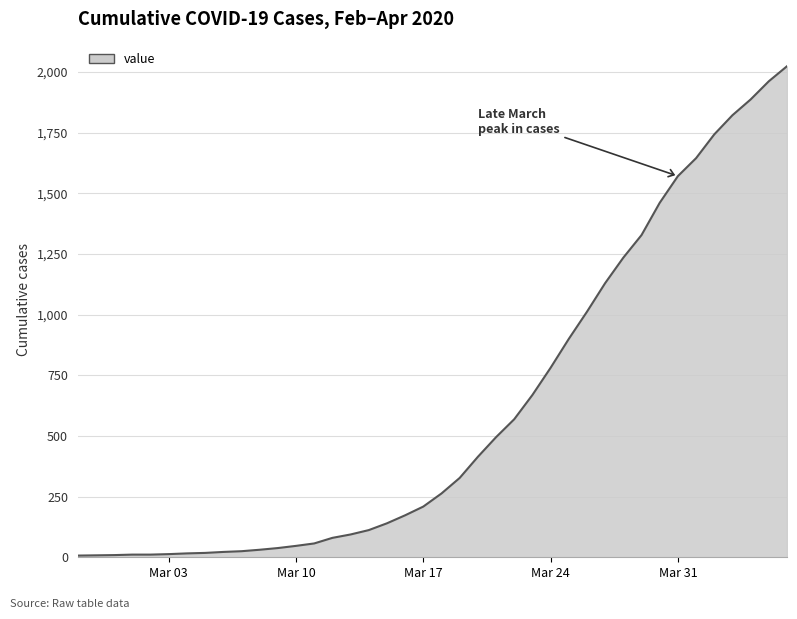

What is the difference between the maximum and minimum values?

2017